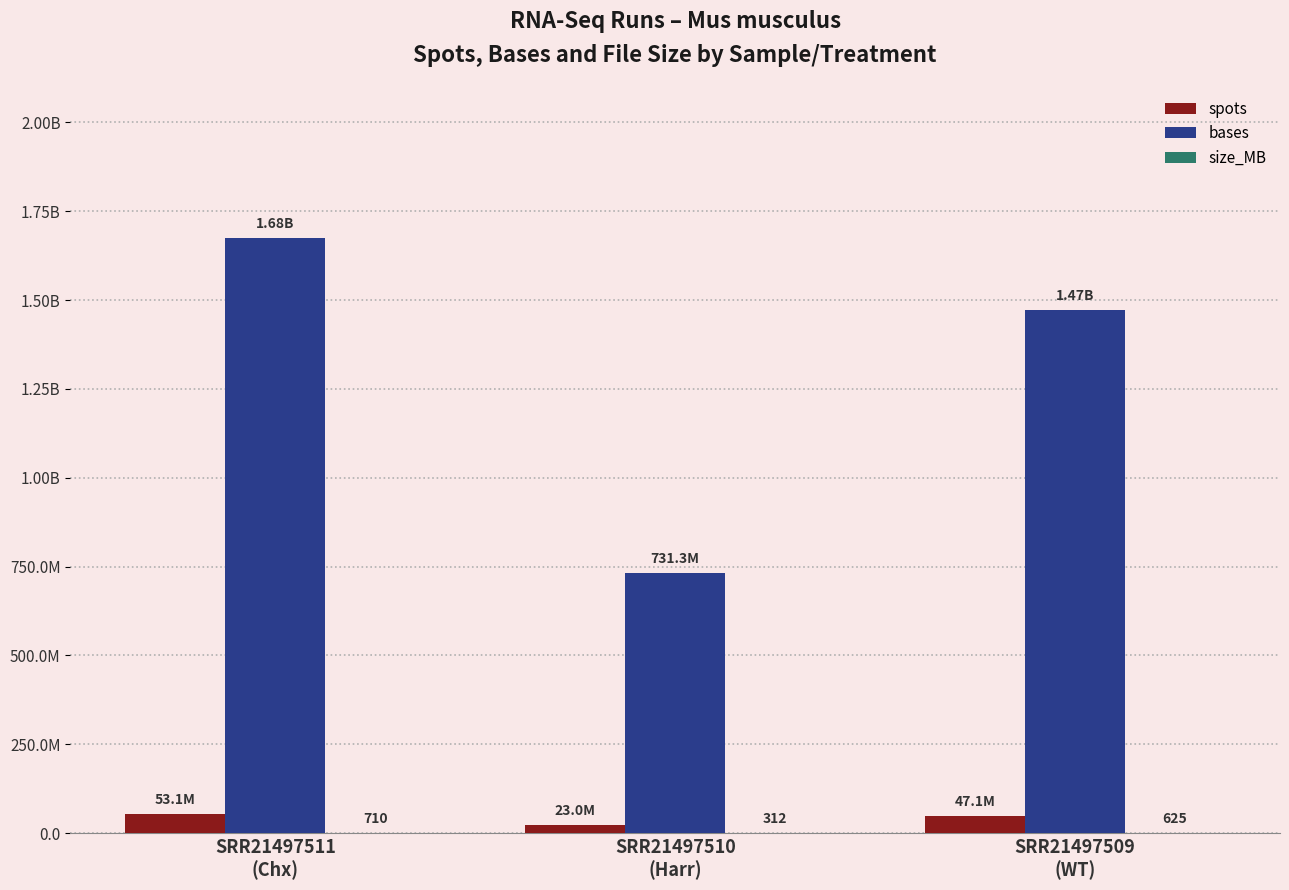

What is the sum of all spots values?

123279640